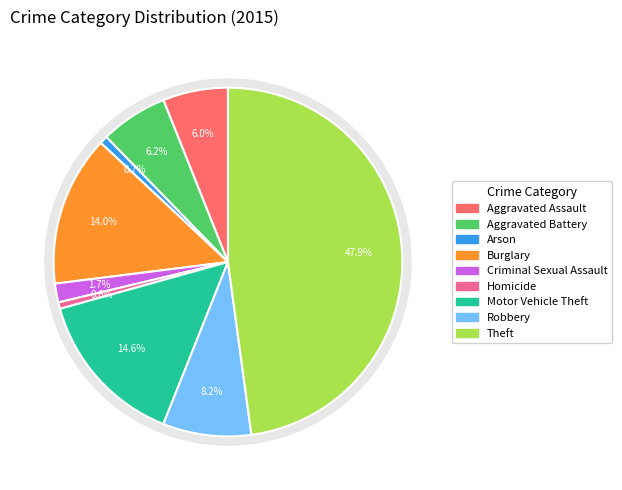

To the nearest percent, what is the average slice percentage?

11%